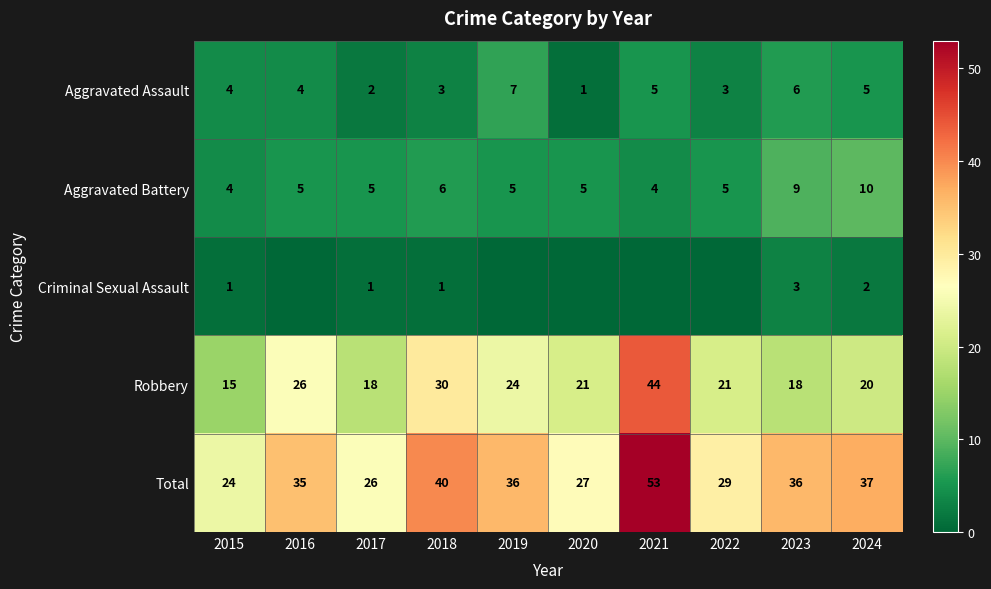

Rank the series at 2017 from lowest to highest value.

Criminal Sexual Assault, Aggravated Assault, Aggravated Battery, Robbery, Total